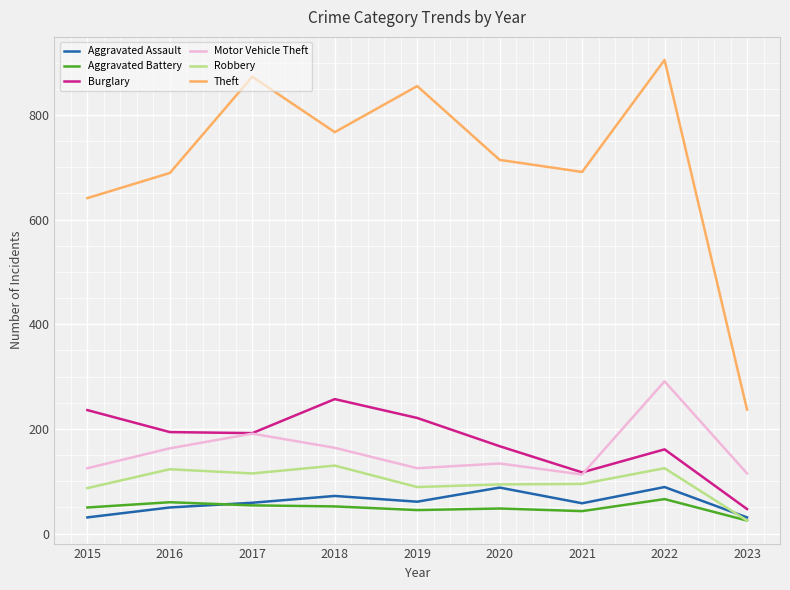

What is the sum of all Aggravated Assault values?

539